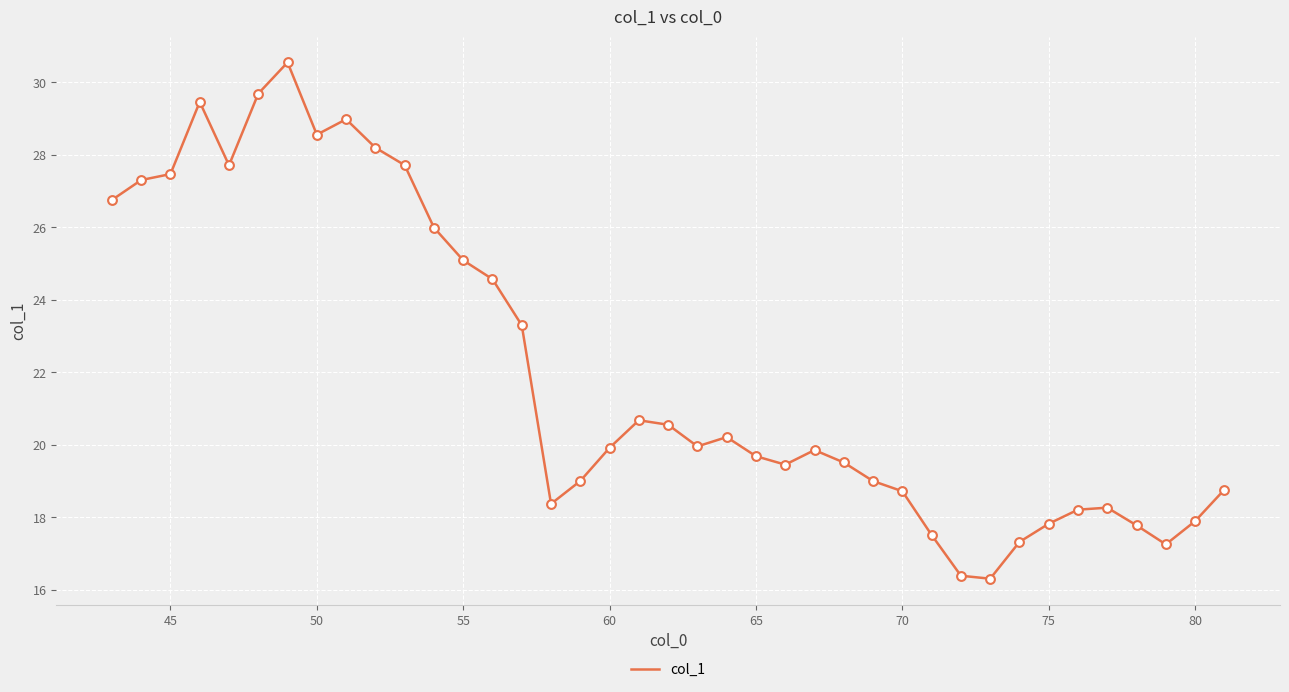

What is the difference between the maximum and minimum values?

14.2